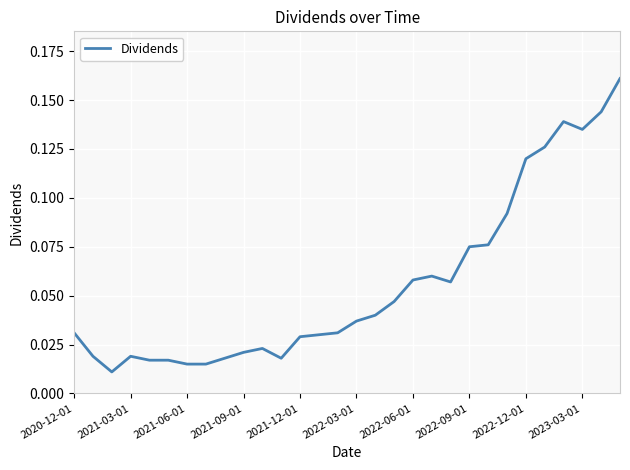

Where is the first local maximum?

2021-03-01